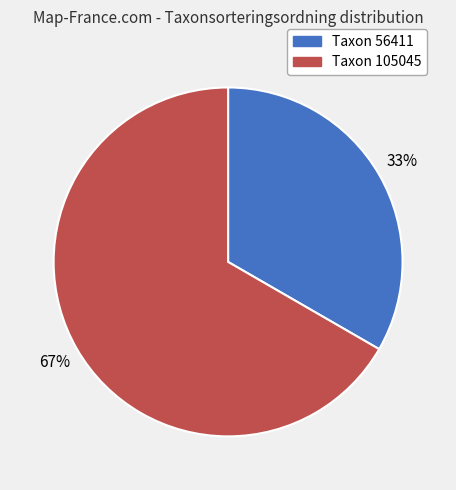

Is there any slice that represents more than half of the pie?

Yes